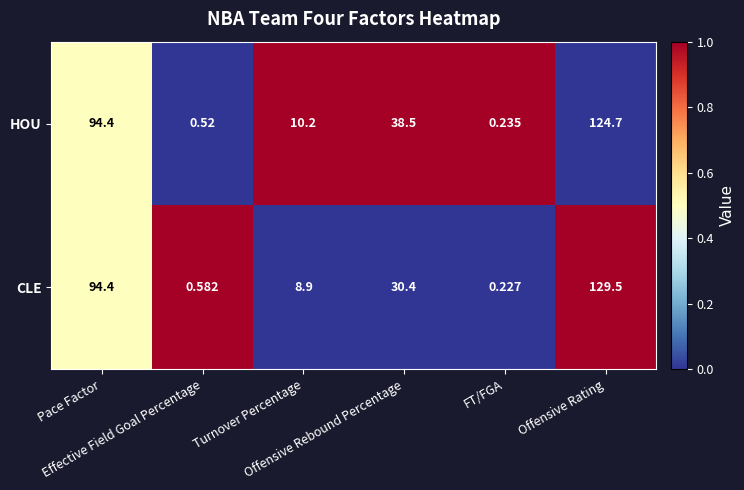

Rank the series by their maximum value, from lowest to highest.

HOU, CLE